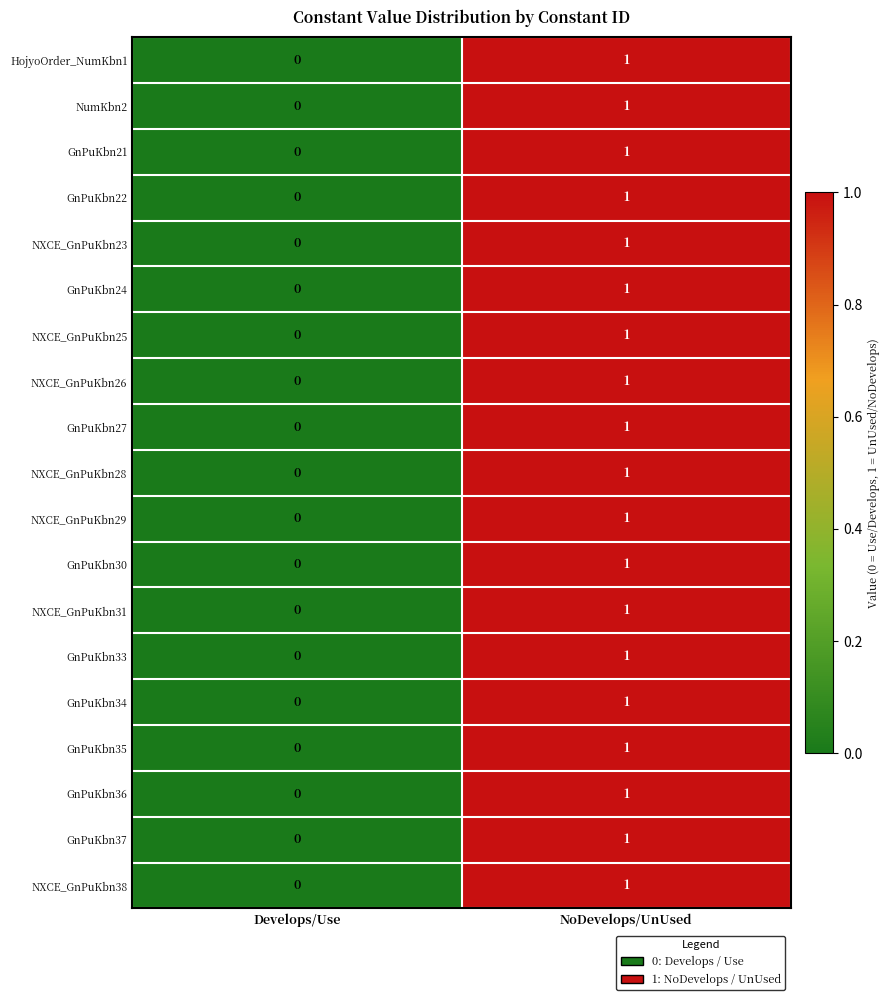

Is the value of GnPuKbn34 at Develops/Use greater than the value of GnPuKbn35 at NoDevelops/UnUsed?

No